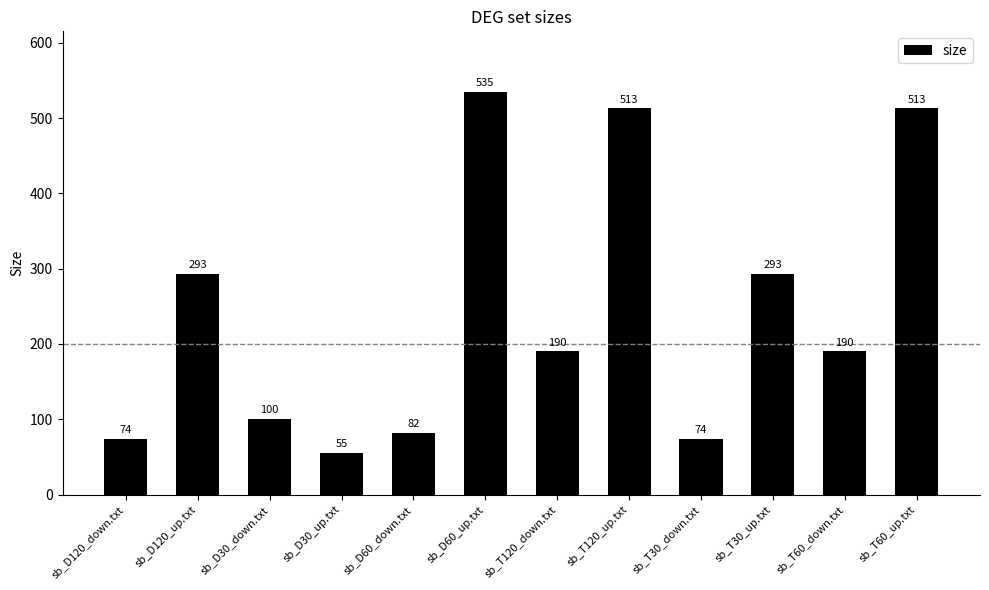

Are the bars grouped side by side (vs. stacked)?

No